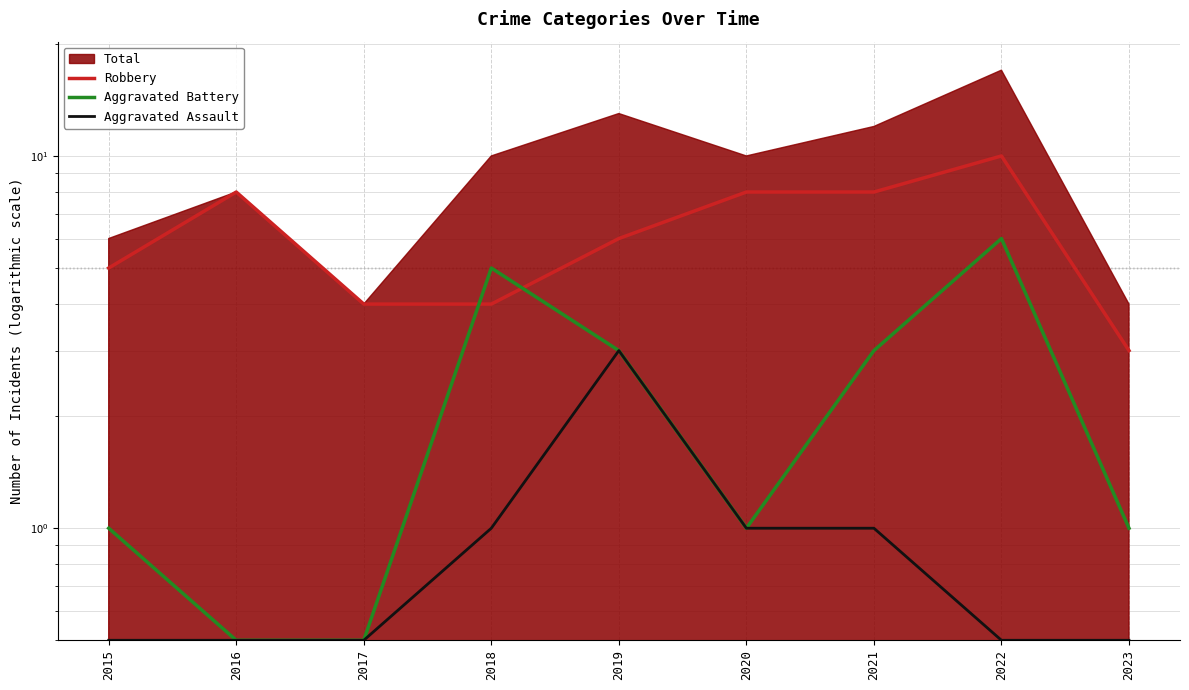

How many lines are shown in the chart?

3